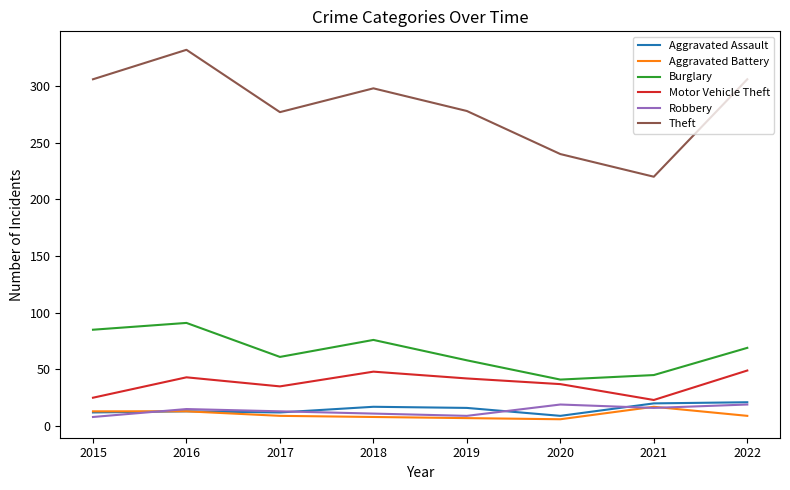

What is the difference between the highest and lowest values at 2017?

268